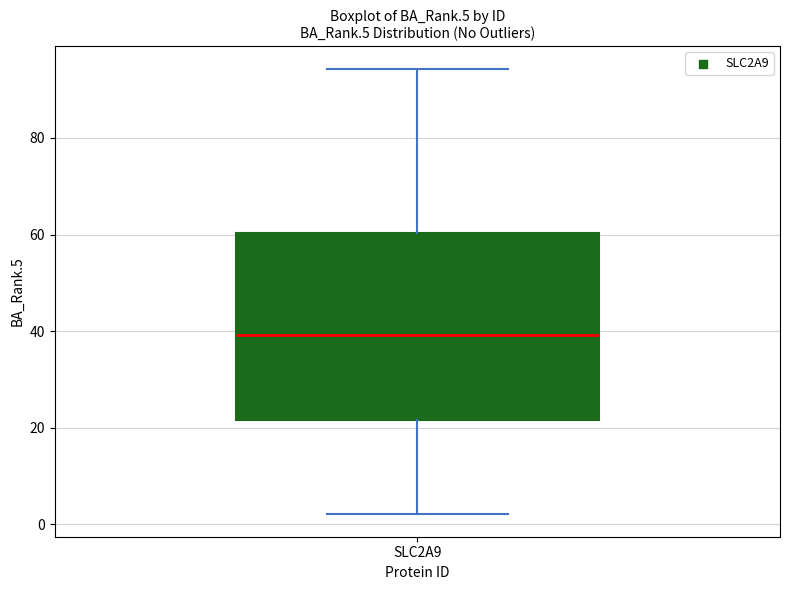

Where is the upper edge of the box for SLC2A9 on the y-axis? The values are not printed on the chart, so give them approximately, as read against the axis.

60